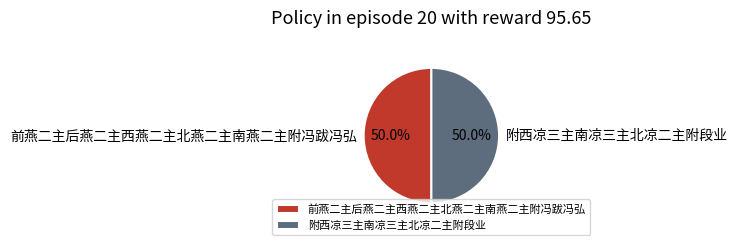

The 附西凉三主南凉三主北凉二主附段业 slice represents 50% of the pie. True or false?

True